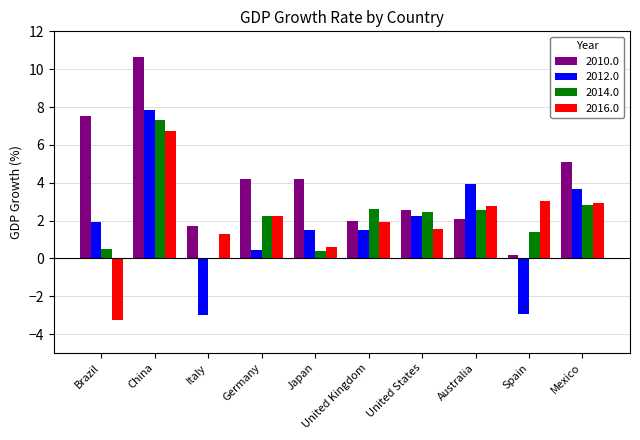

True or false: 2010.0 has a value of 1.7 at Italy.

True